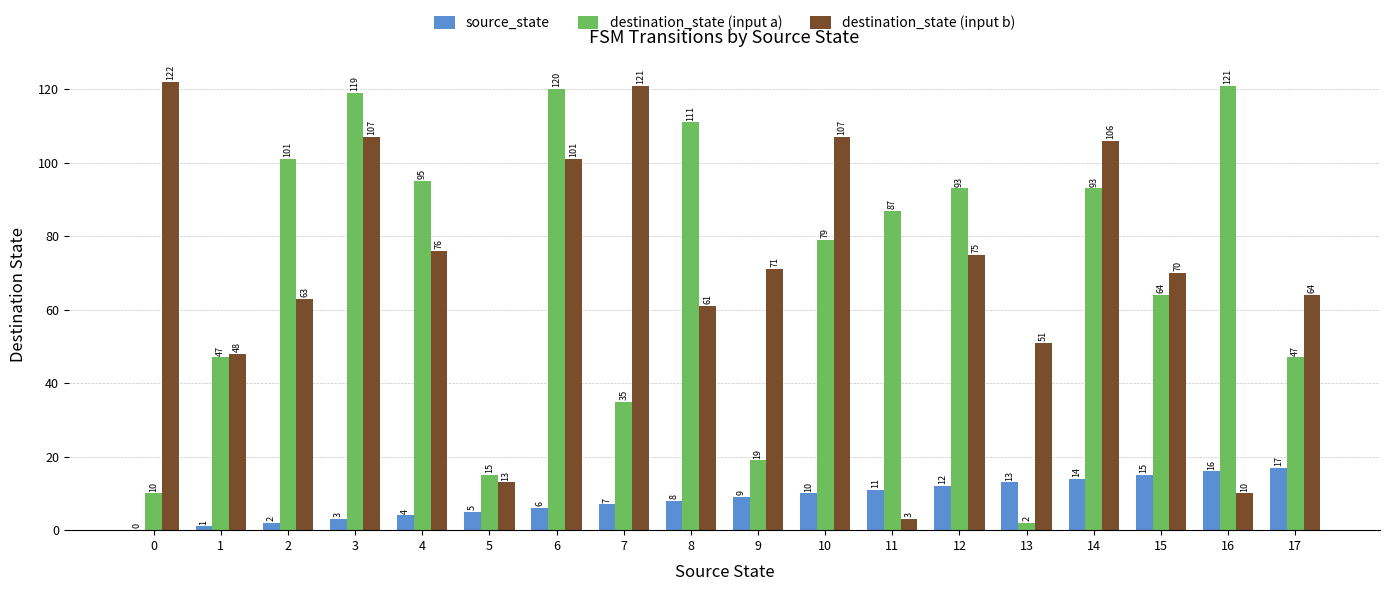

Which series changed the most between 3 and 6?

destination_state (input b)